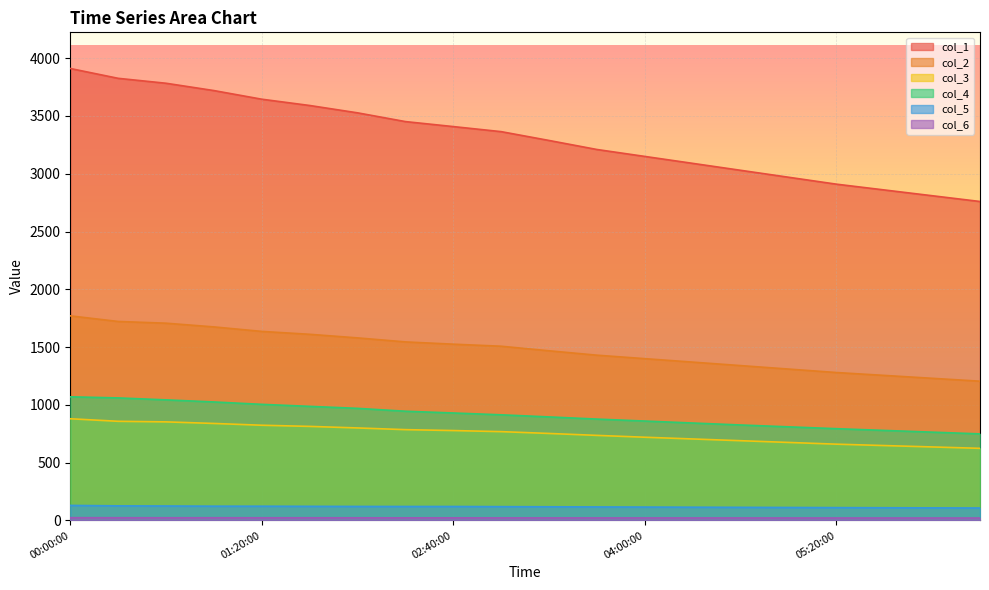

At which label does col_3 reach its peak?

00:00:00